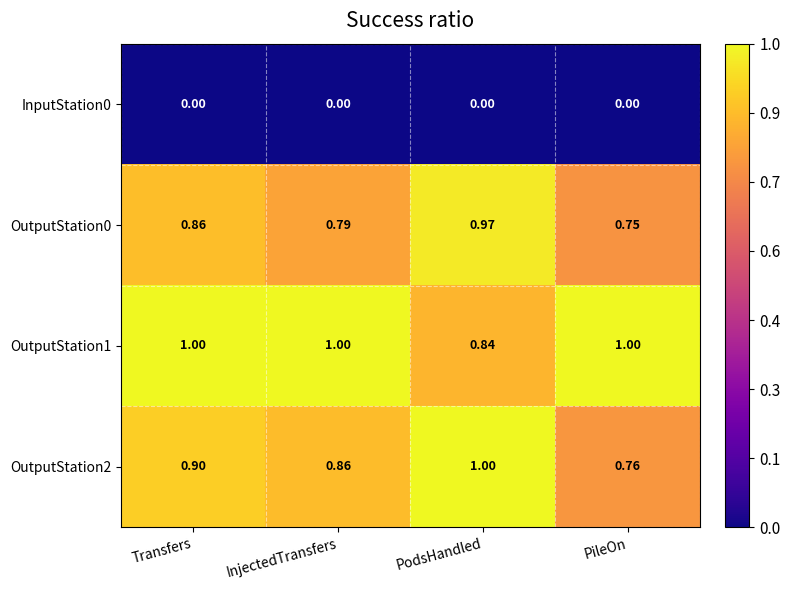

Which series has the largest total across all categories?

OutputStation1